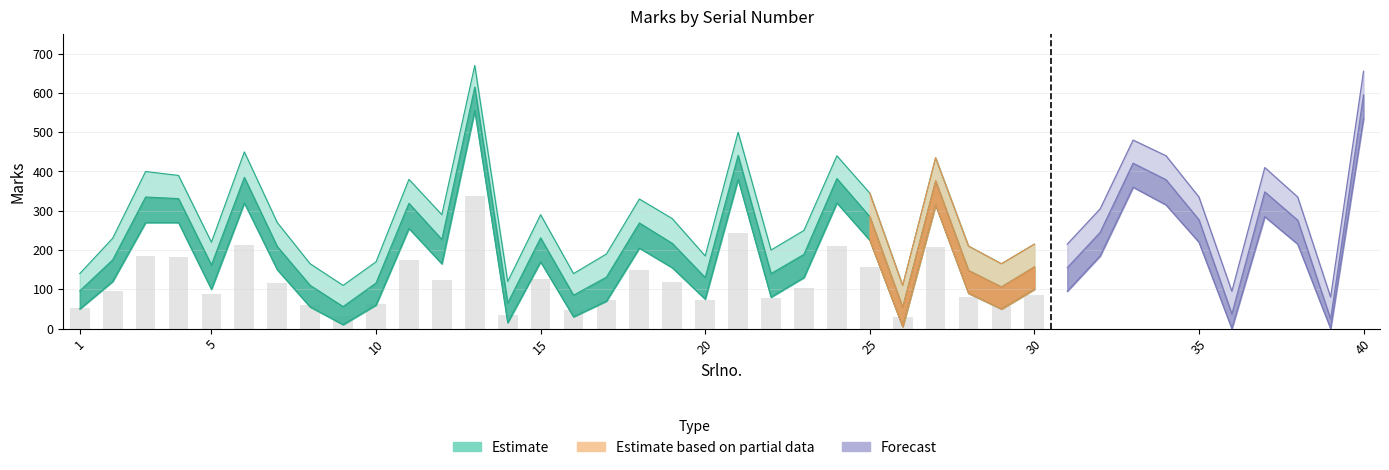

Where does the Marks_lower series first go above 155?

3